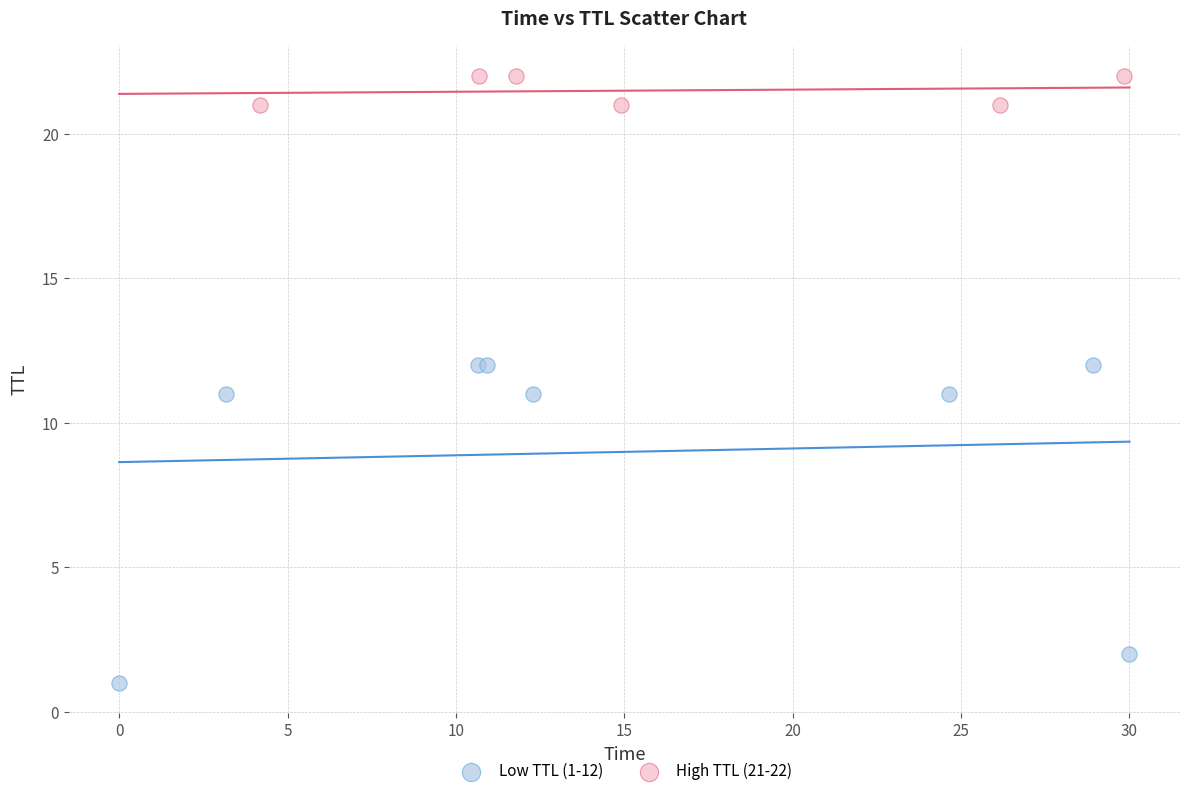

Which series has the largest Y range (max minus min)?

Low TTL (1-12)